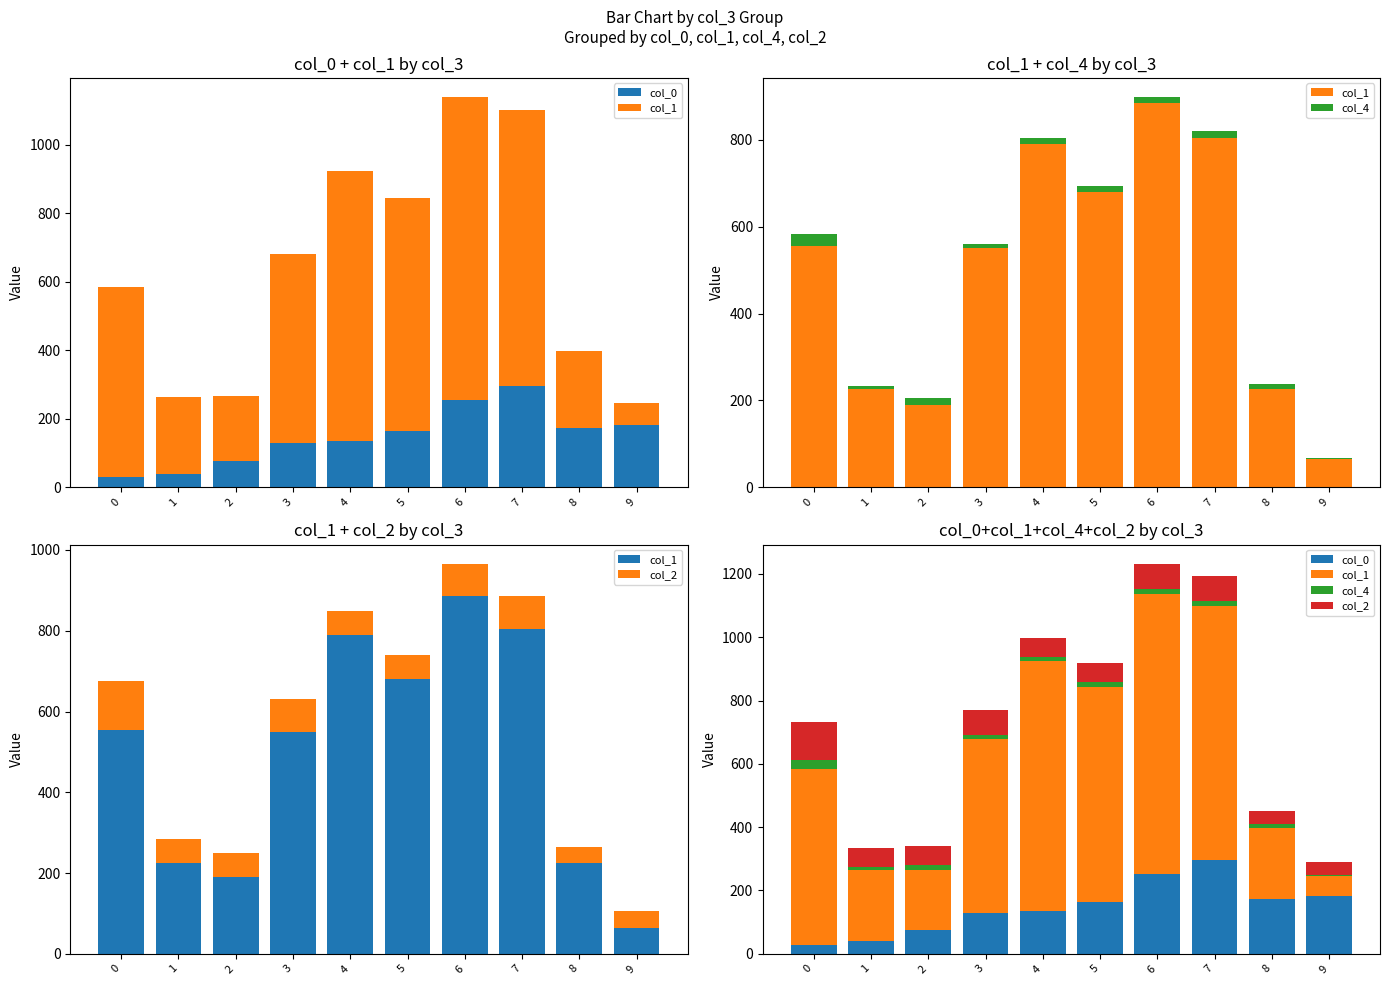

True or false: col_1 has a value of 790 at 4.

True